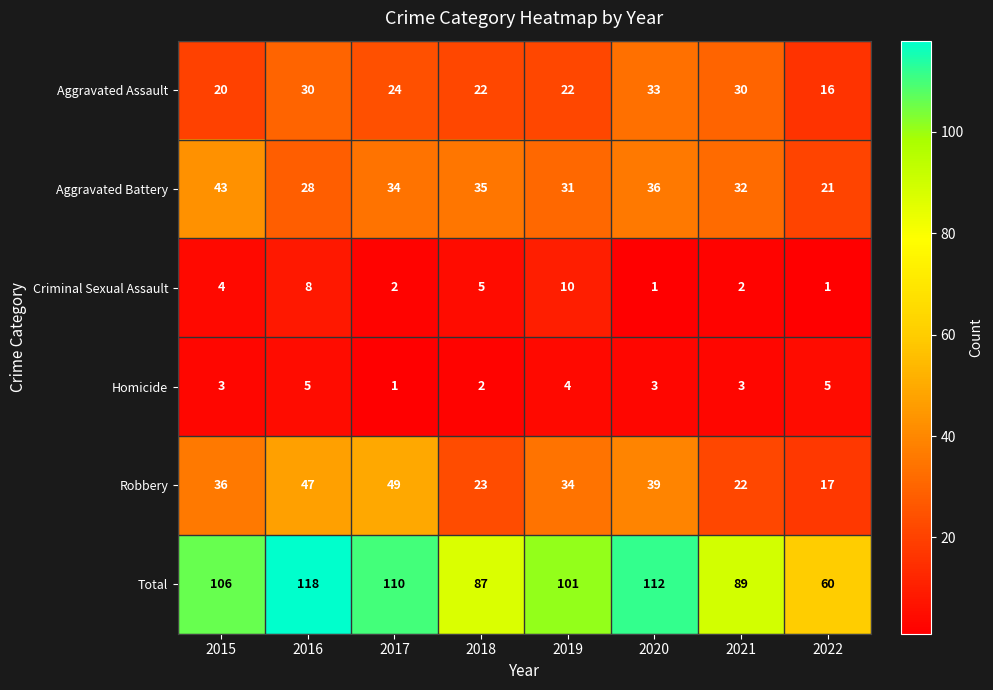

What is the difference between the maximum and minimum values in the Aggravated Assault series?

17